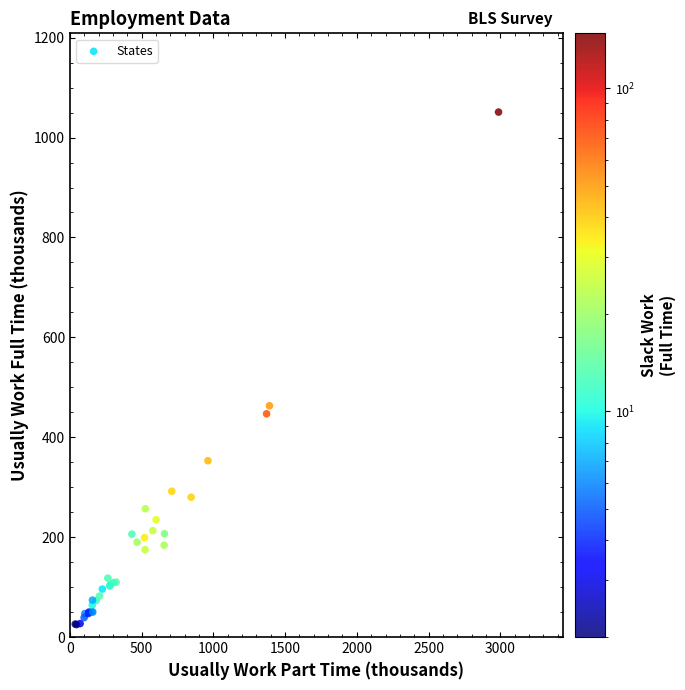

What Y value in the scatter plot is closest to 538?

463